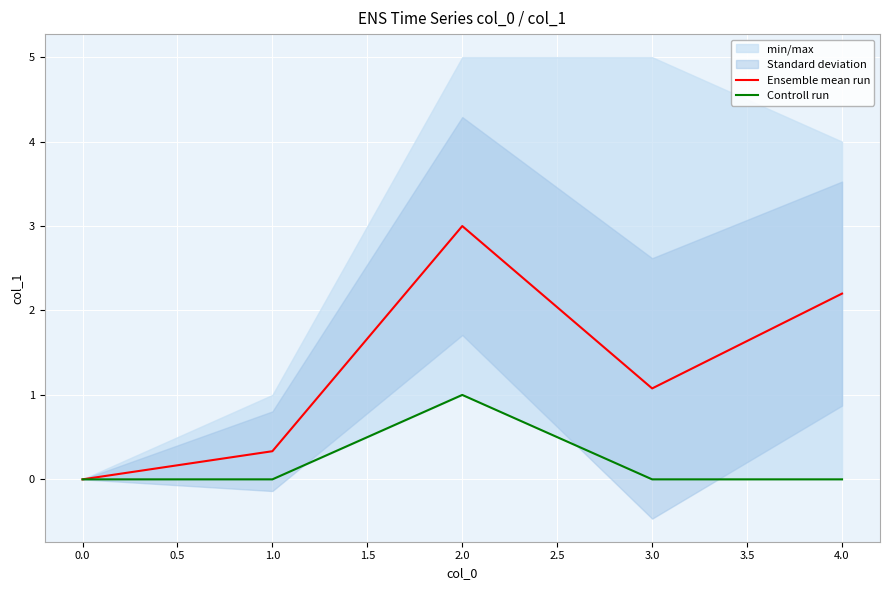

How many lines are shown in the chart?

2